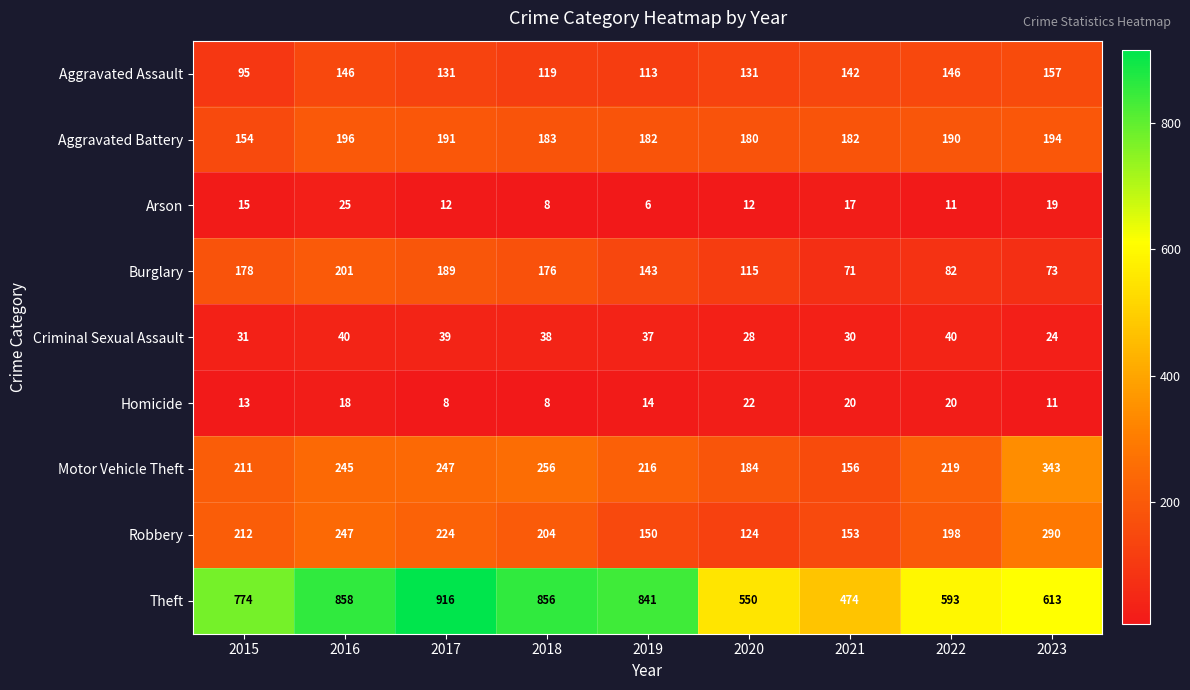

What is the difference between the second highest and minimum values in the Robbery series?

123